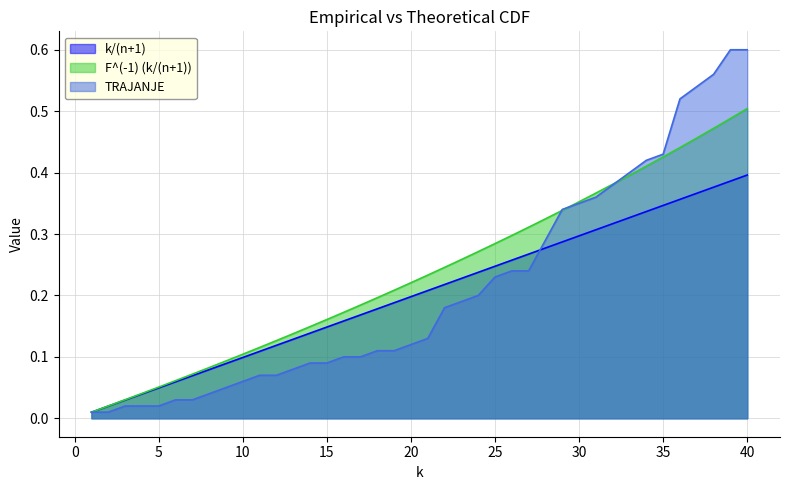

Reading right to left, extract all data points from this chart.

k/(n+1): 0.4	0.4	0.4	0.4	0.4	0.3	0.3	0.3	0.3	0.3	0.3	0.3	0.3	0.3	0.3	0.2	0.2	0.2	0.2	0.2	0.2	0.2	0.2	0.2	0.2	0.1	0.1	0.1	0.1	0.1	0.1	0.1	0.1	0.1	0.1	0.0	0.0	0.0	0.0	0.0
F^(-1) (k/(n+1)): 0.5	0.5	0.5	0.5	0.4	0.4	0.4	0.4	0.4	0.4	0.4	0.3	0.3	0.3	0.3	0.3	0.3	0.3	0.2	0.2	0.2	0.2	0.2	0.2	0.2	0.2	0.1	0.1	0.1	0.1	0.1	0.1	0.1	0.1	0.1	0.1	0.0	0.0	0.0	0.0
TRAJANJE: 0.6	0.6	0.6	0.5	0.5	0.4	0.4	0.4	0.4	0.4	0.3	0.3	0.3	0.2	0.2	0.2	0.2	0.2	0.2	0.1	0.1	0.1	0.1	0.1	0.1	0.1	0.1	0.1	0.1	0.1	0.1	0.1	0.0	0.0	0.0	0.0	0.0	0.0	0.0	0.0